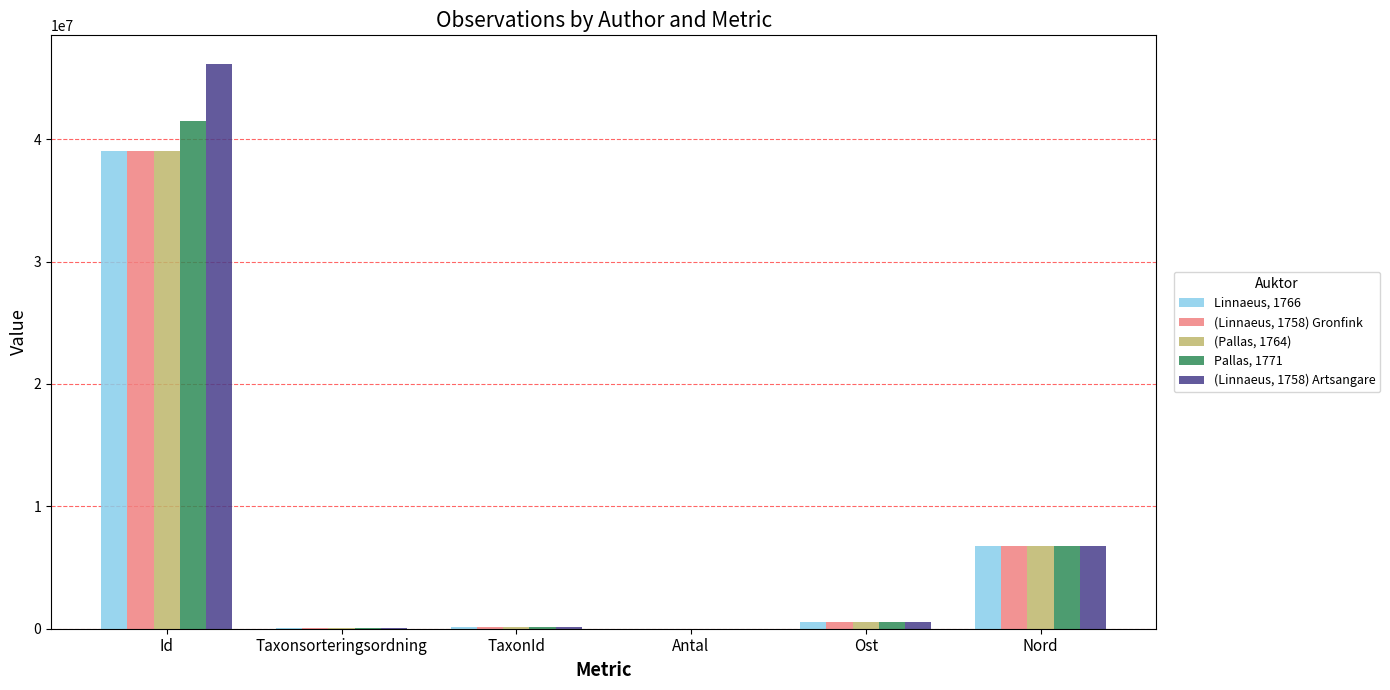

Where does the (Linnaeus, 1758) Artsangare series first go above 529696?

Id